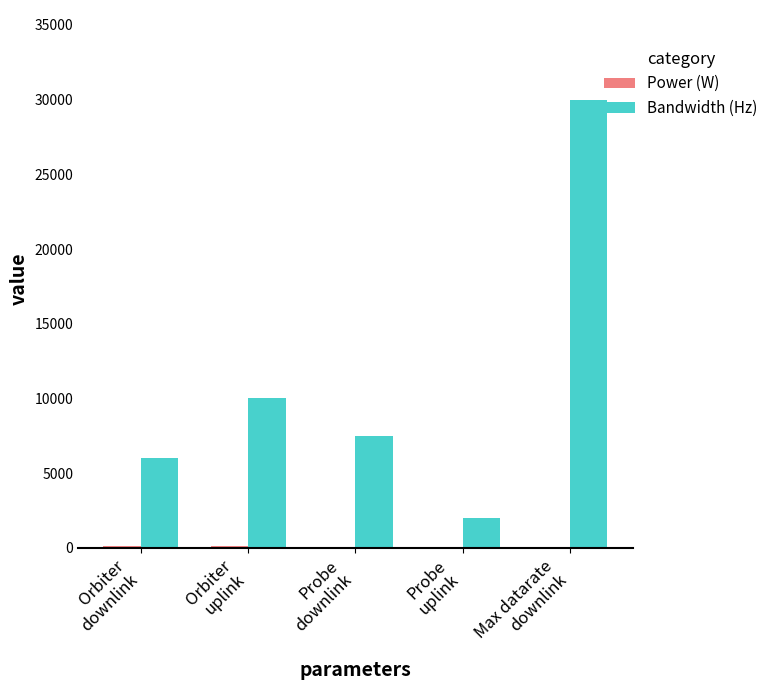

Count the number of data series in this chart.

2